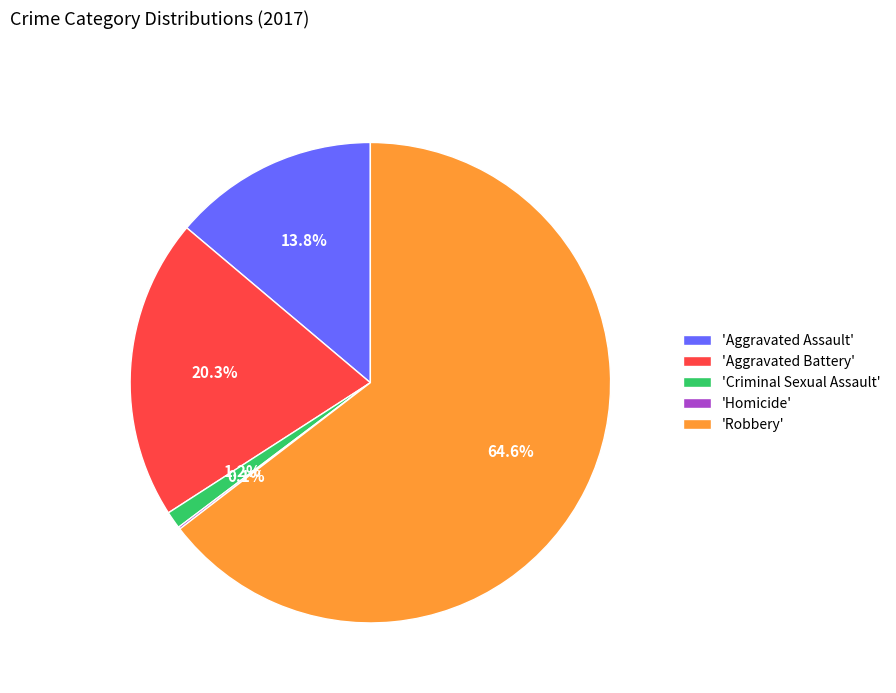

Which category accounts for the majority?

'Robbery'